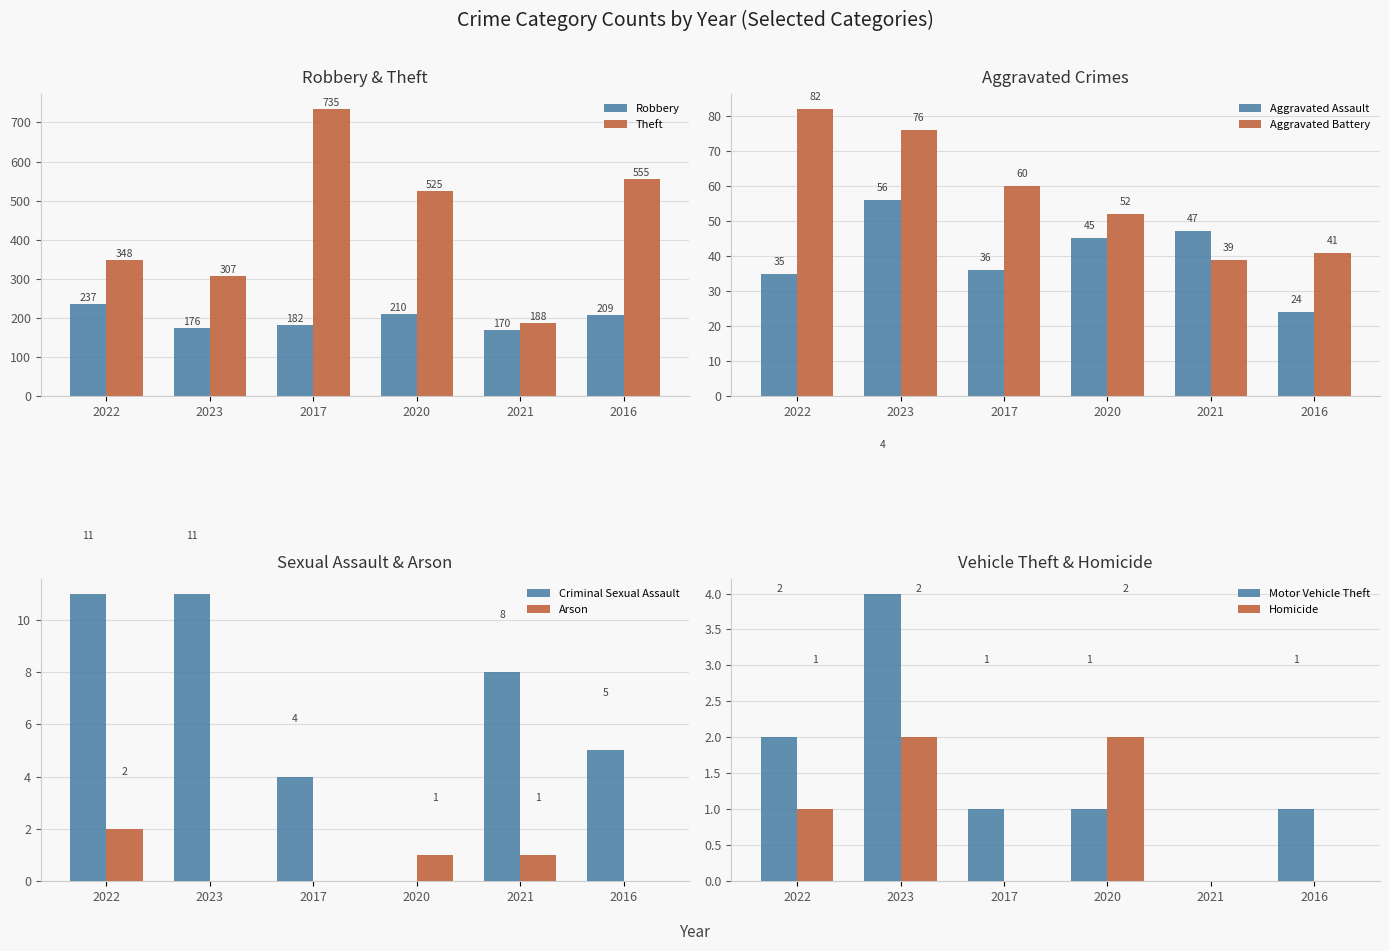

True or false: 2016 has a value of 41 at Aggravated Battery.

True